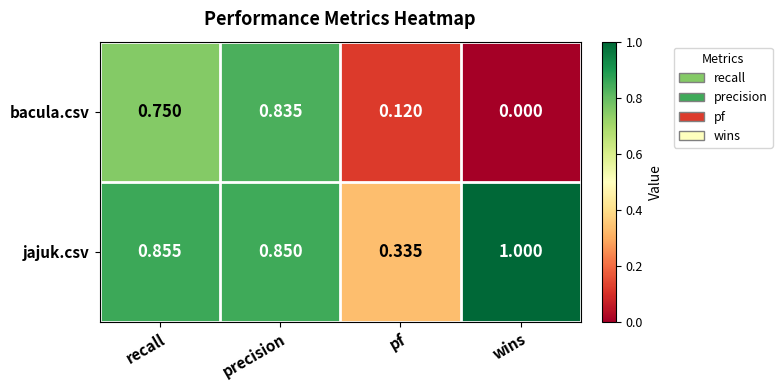

Between precision and wins, which series saw the biggest shift?

bacula.csv